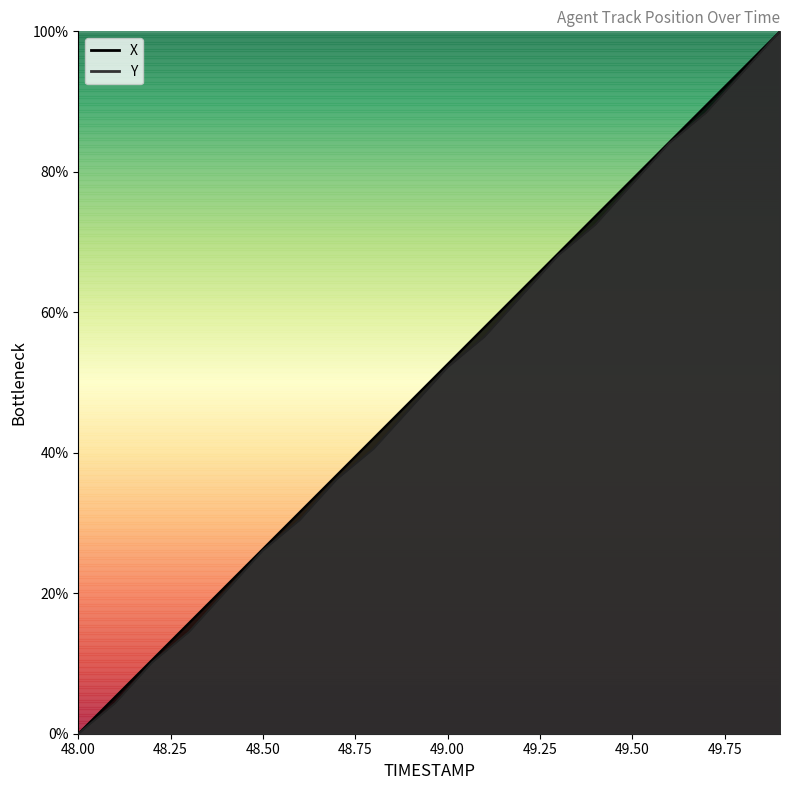

How many values in the Y series exceed 52?

10